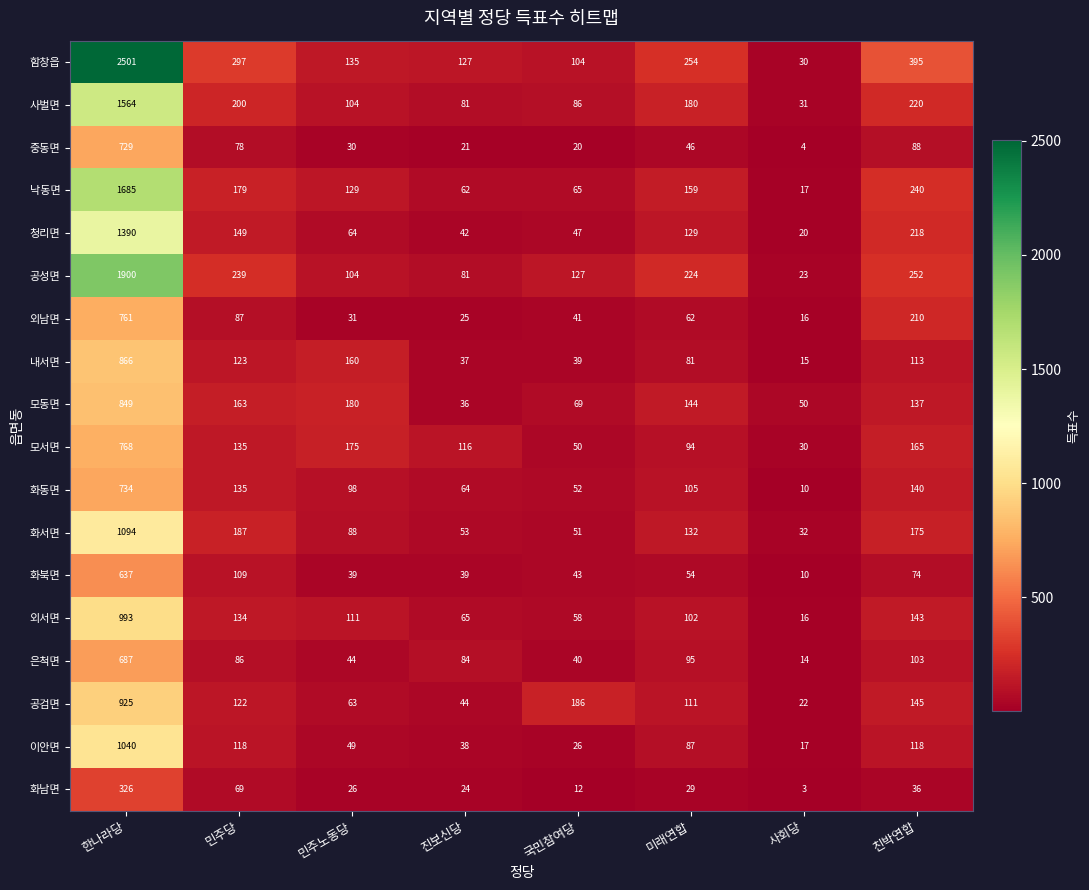

The value of 외서면 at 친박연합 is 257. True or false?

False